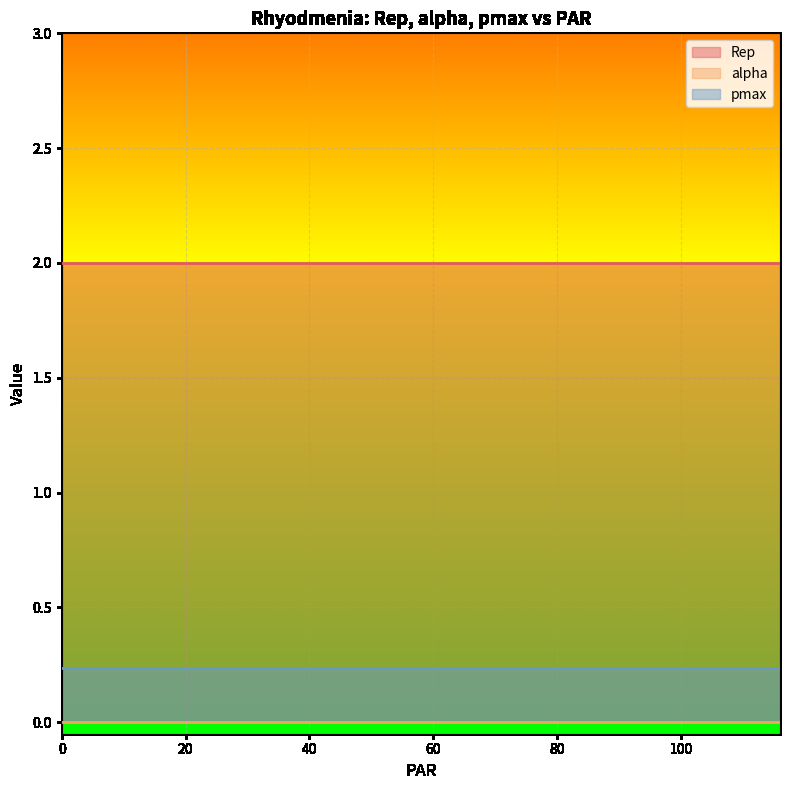

Is it true that alpha equals 0.0 at 12?

True